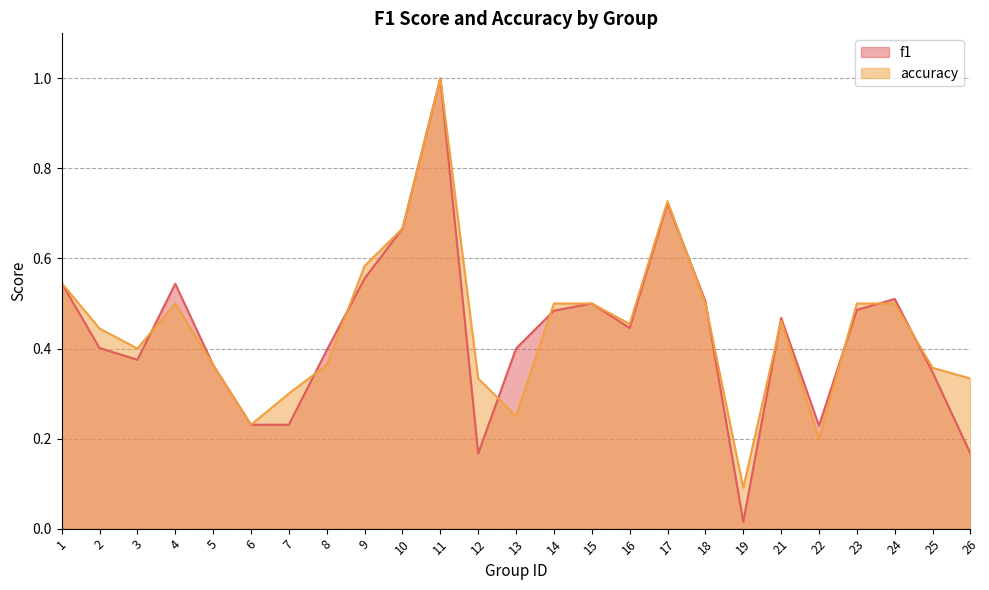

What is the value of the accuracy point at the 15th from the left?

0.5